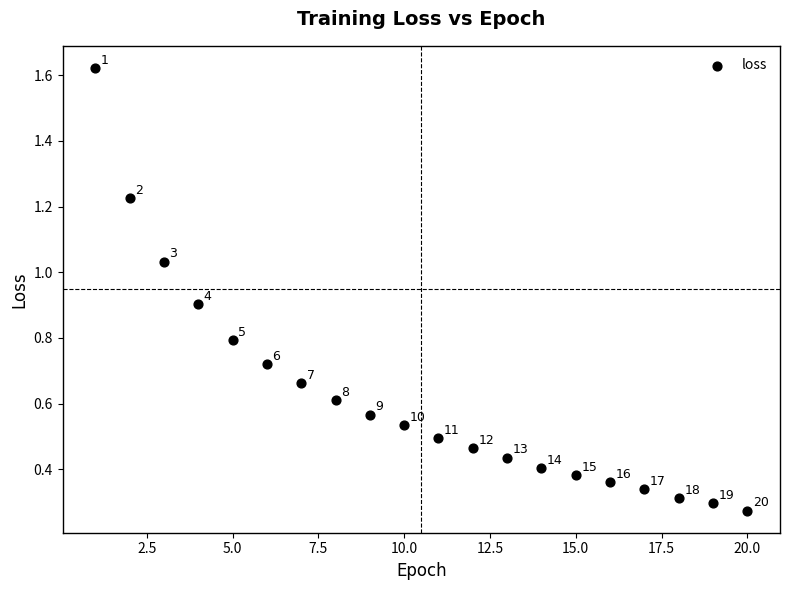

What is the range of X values (max minus min)?

19.0